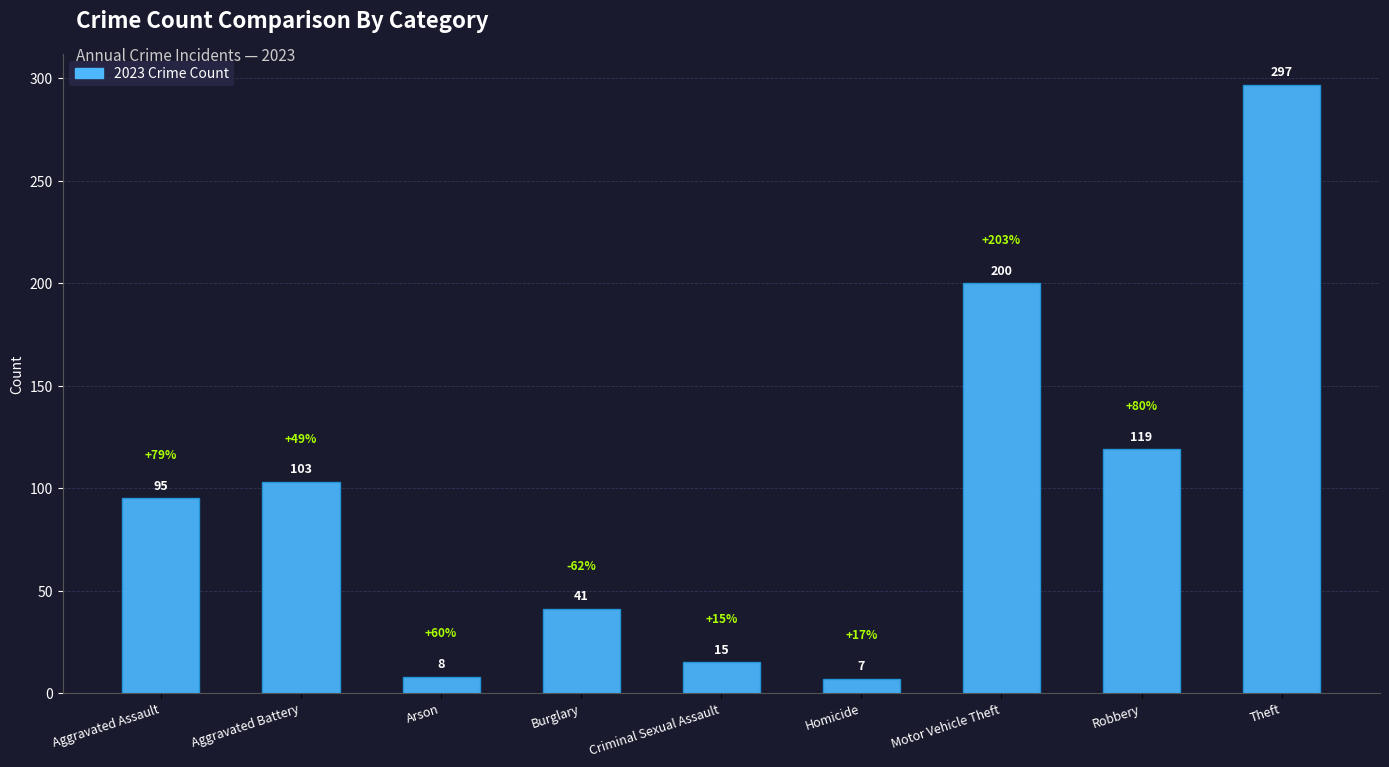

What is the difference between the second highest and minimum values?

193